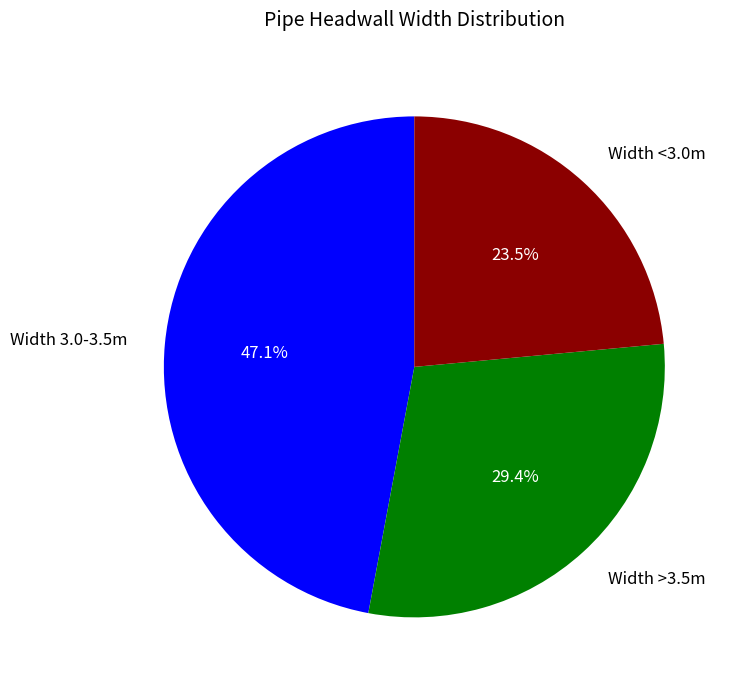

Rank the categories by value from lowest to highest.

Width <3.0m, Width >3.5m, Width 3.0-3.5m